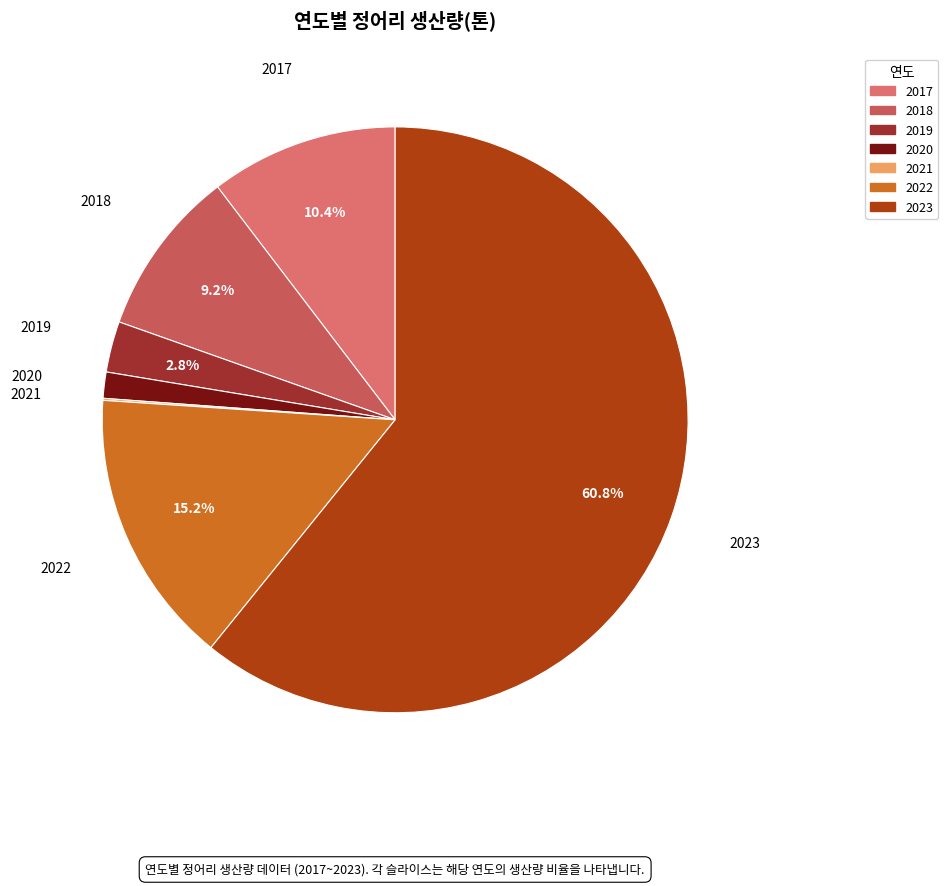

What portion of the pie excludes 2017?

89.6%